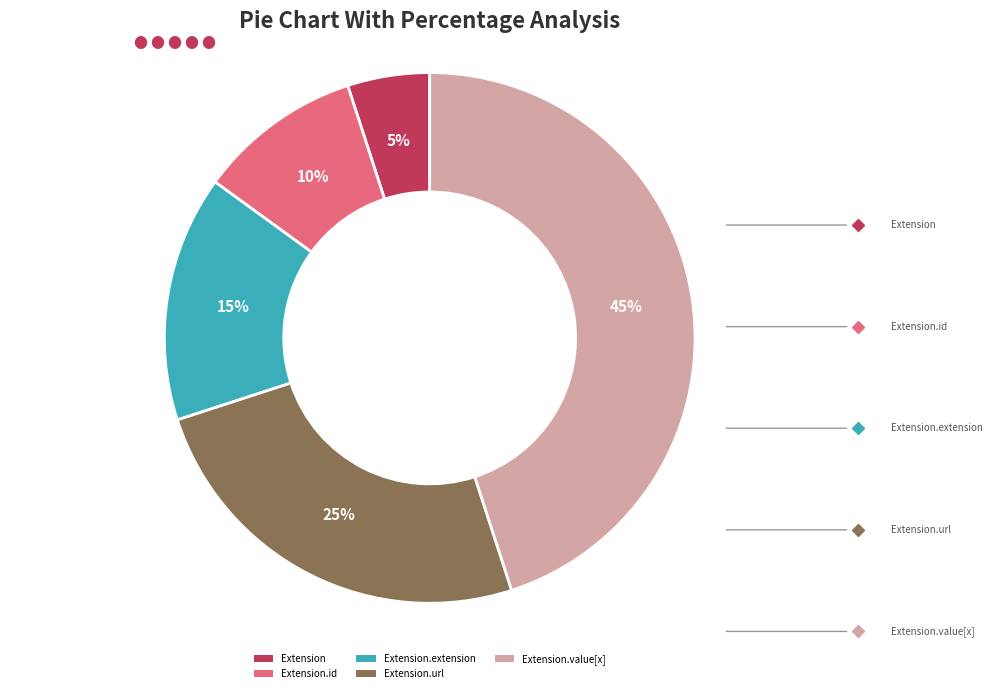

Count the number of slices in the pie.

5